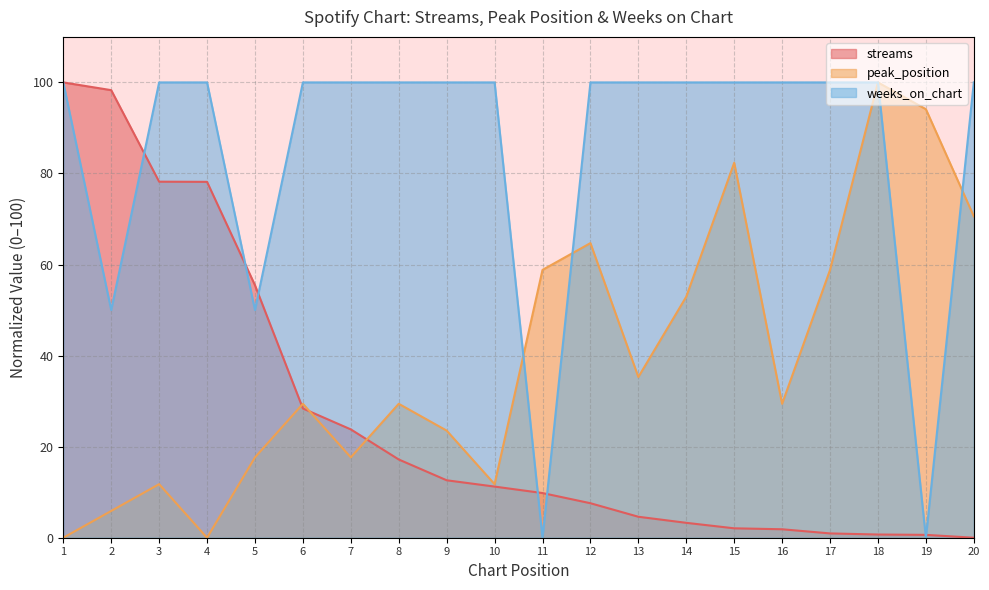

What is the spread (max minus min) of values at 9?

87.4